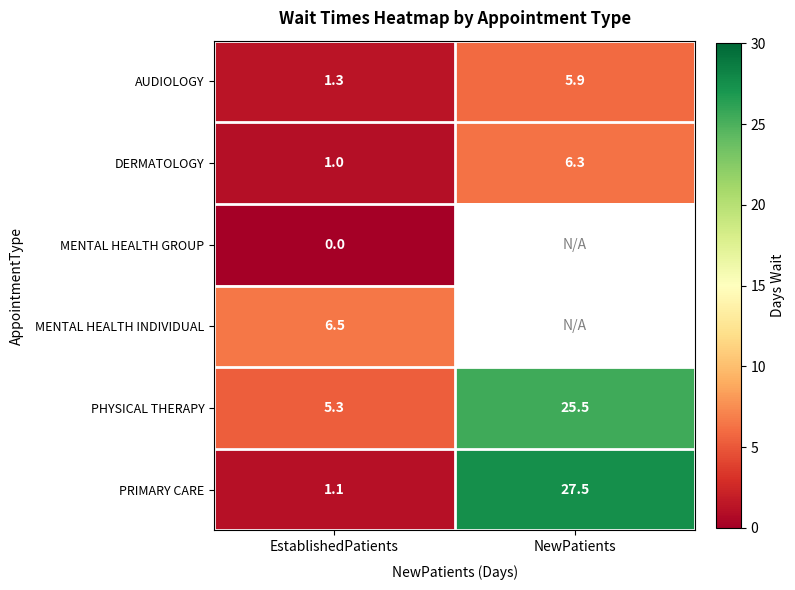

Read the PRIMARY CARE value at NewPatients.

27.5